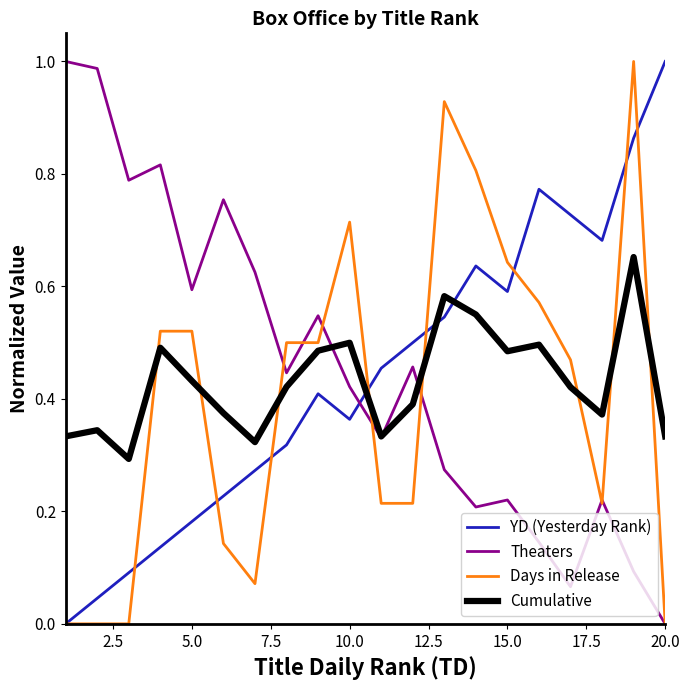

How many times do YD (Yesterday Rank) and Cumulative cross each other?

3